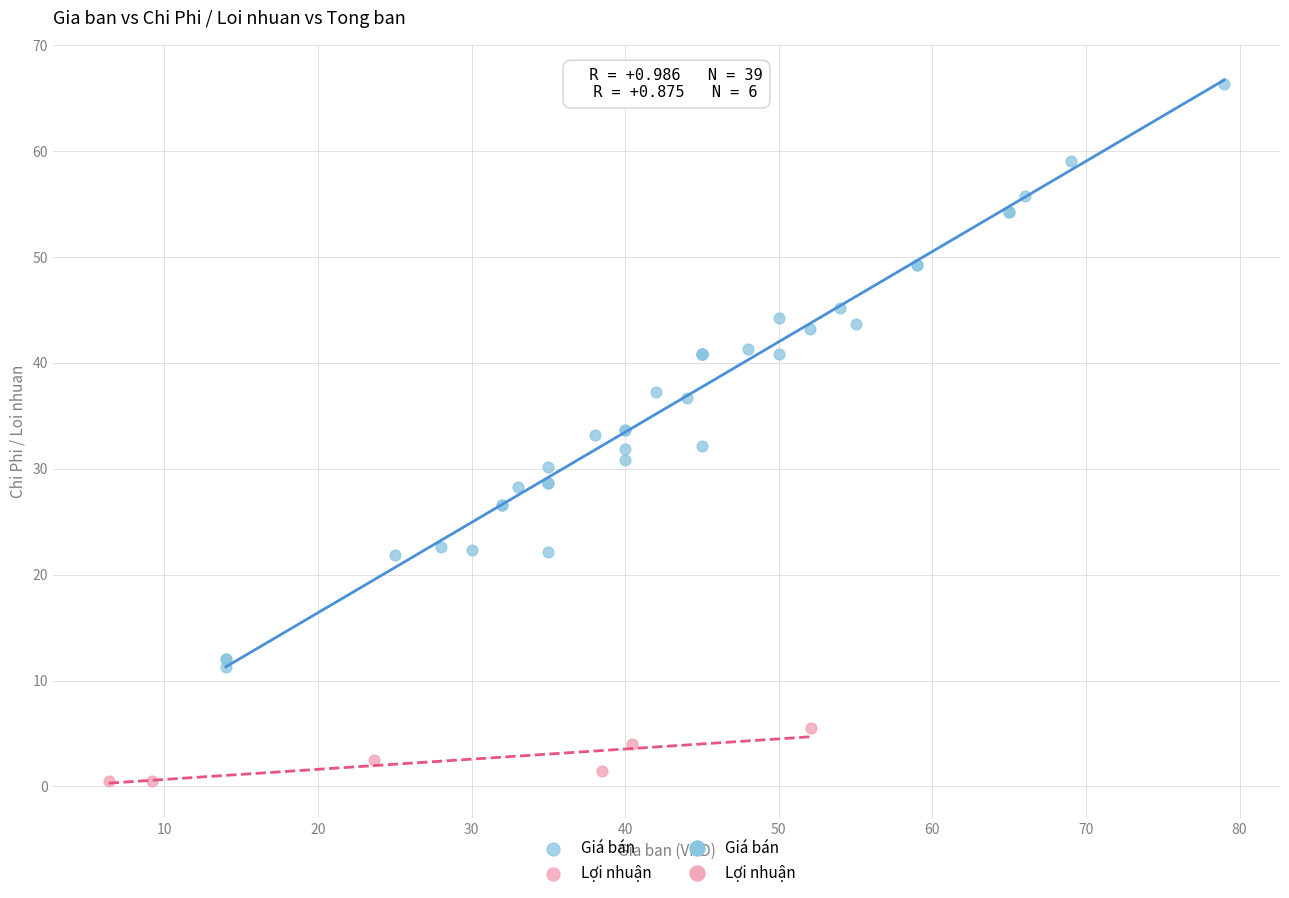

Which series has the largest Y range (max minus min)?

Giá bán